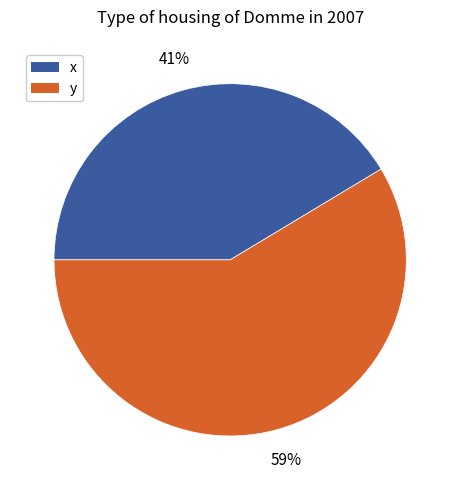

How many slices are in this pie chart?

2